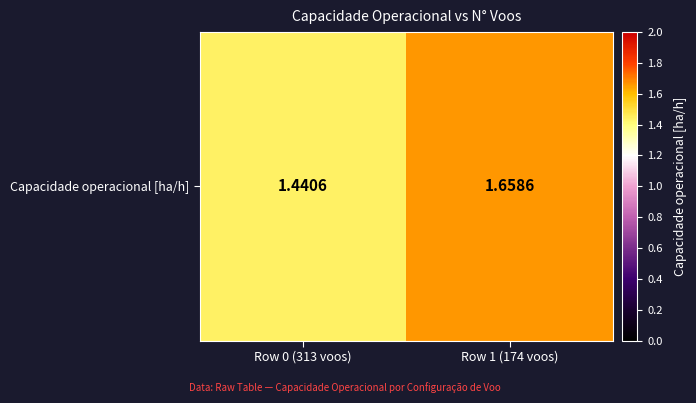

The chart shows a value of 1.7 at Row 1 (174 voos). True or false?

True